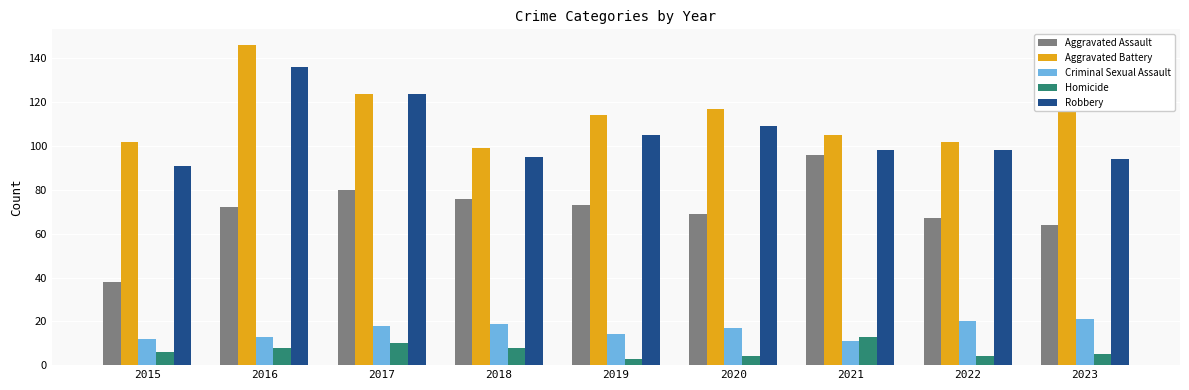

Which category has the highest value in the Homicide series?

2021